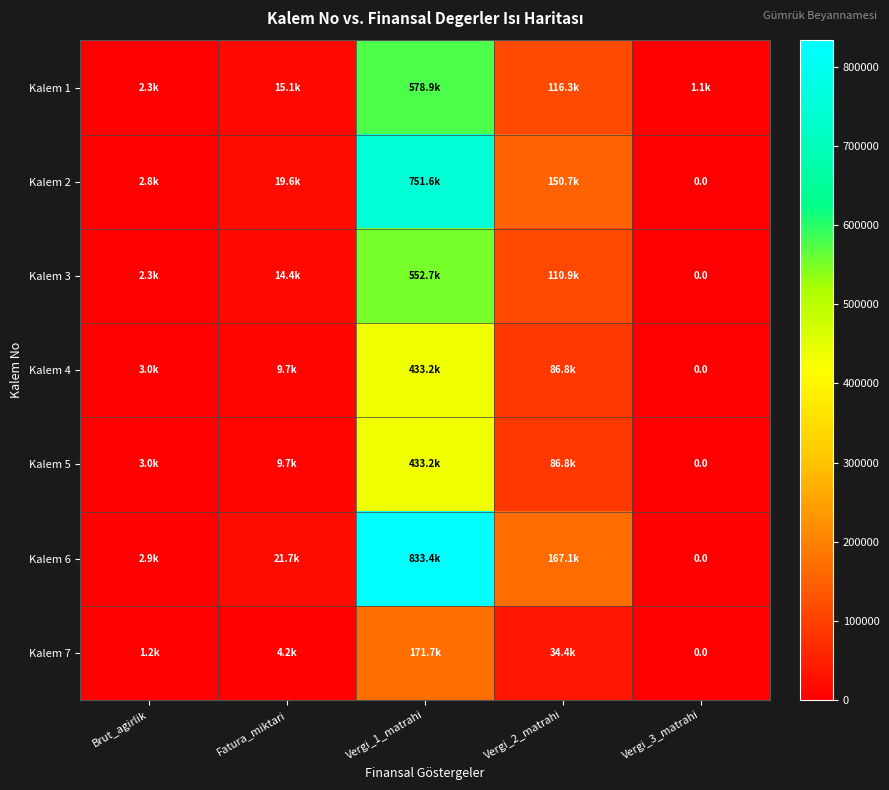

What is the total value across all series at Vergi_3_matrahi?

1128.9